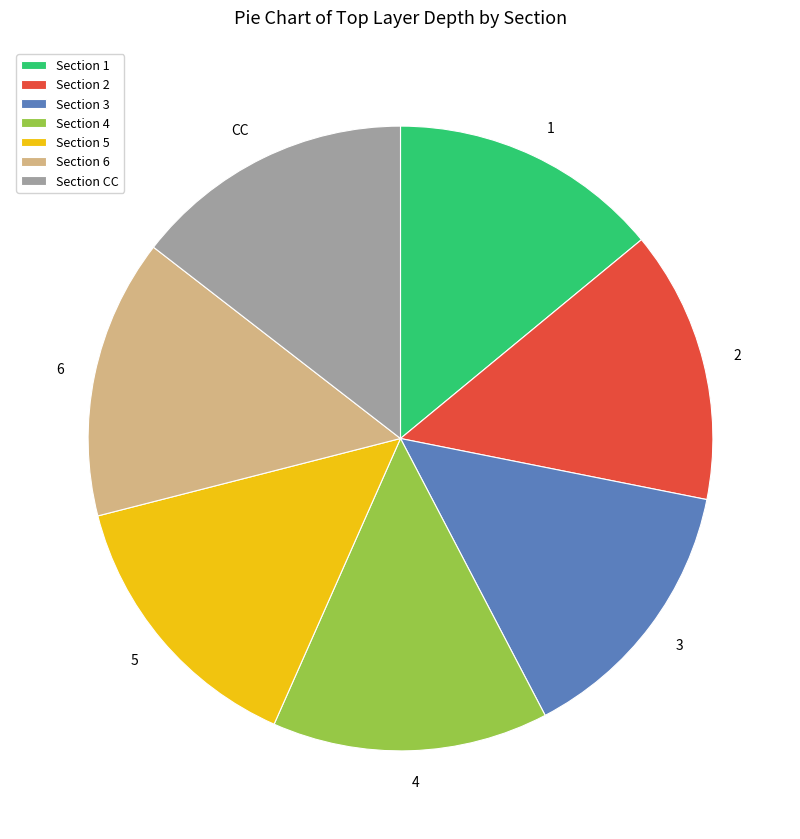

True or false: 2 accounts for 14% of the total.

True